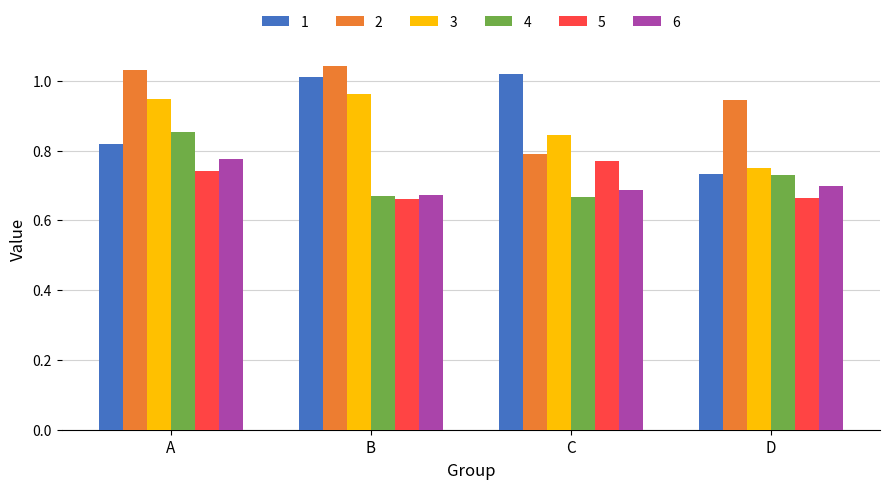

The 2 series shows 0.4 at C. True or false?

False